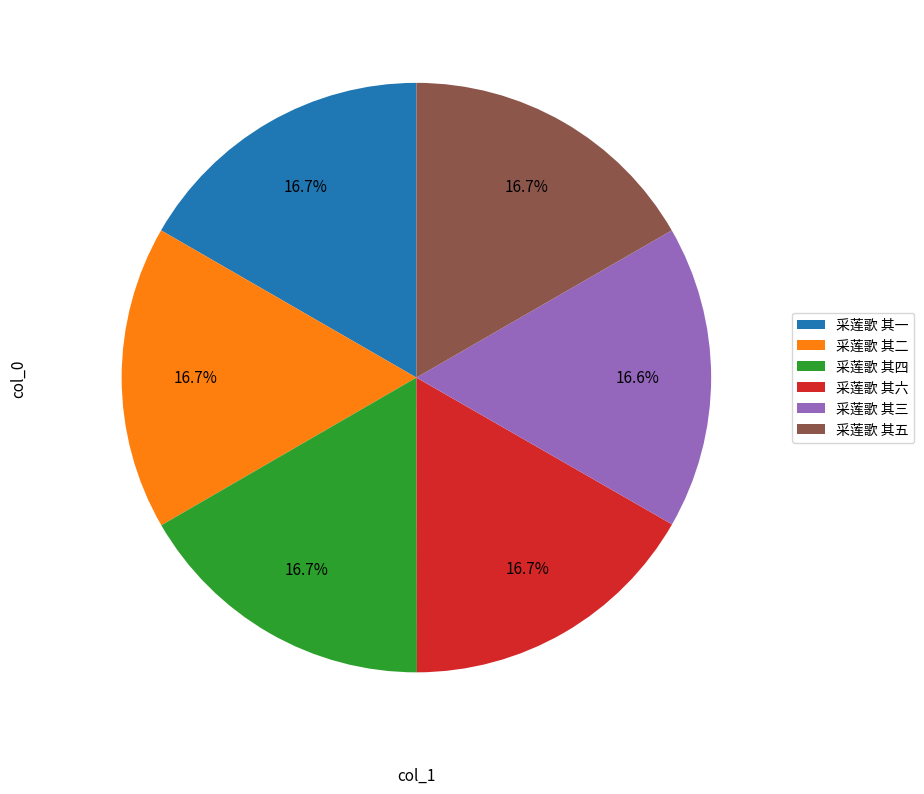

Is the sum of 采莲歌 其五 and 采莲歌 其六 greater than half?

No